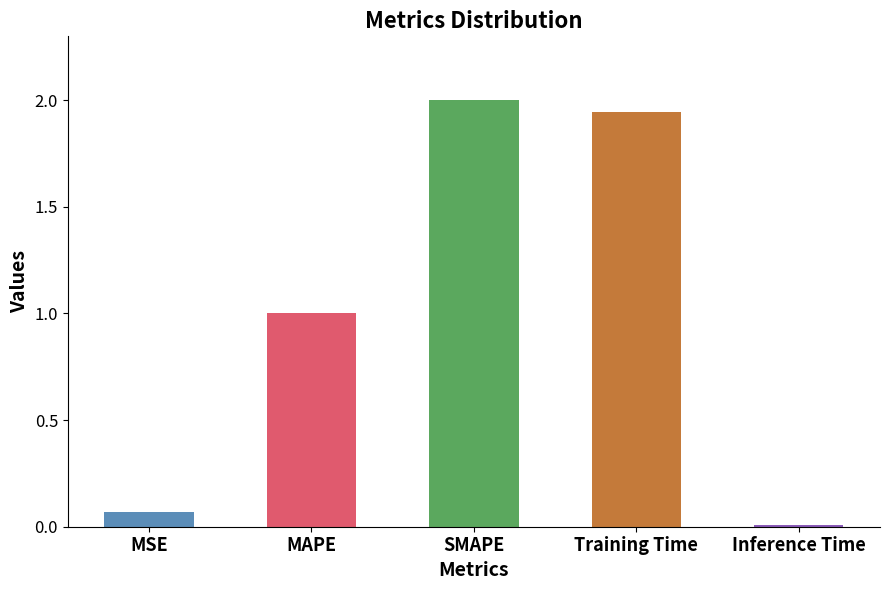

What position from the right is SMAPE?

3